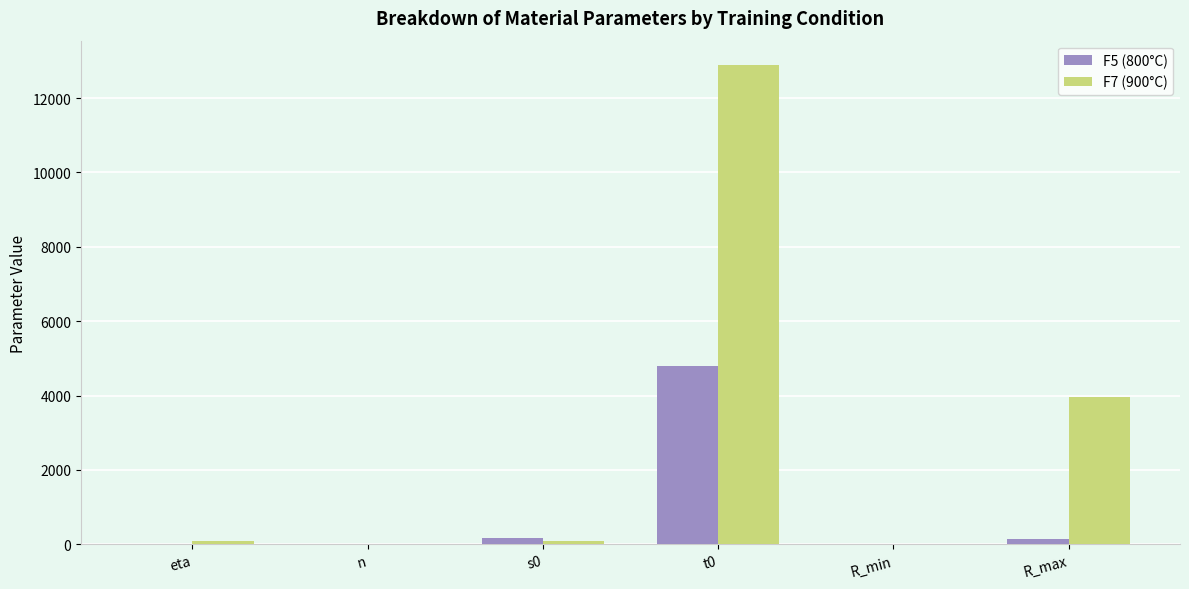

Is the value of F7 (900°C) at R_max greater than the value of F5 (800°C) at s0?

Yes